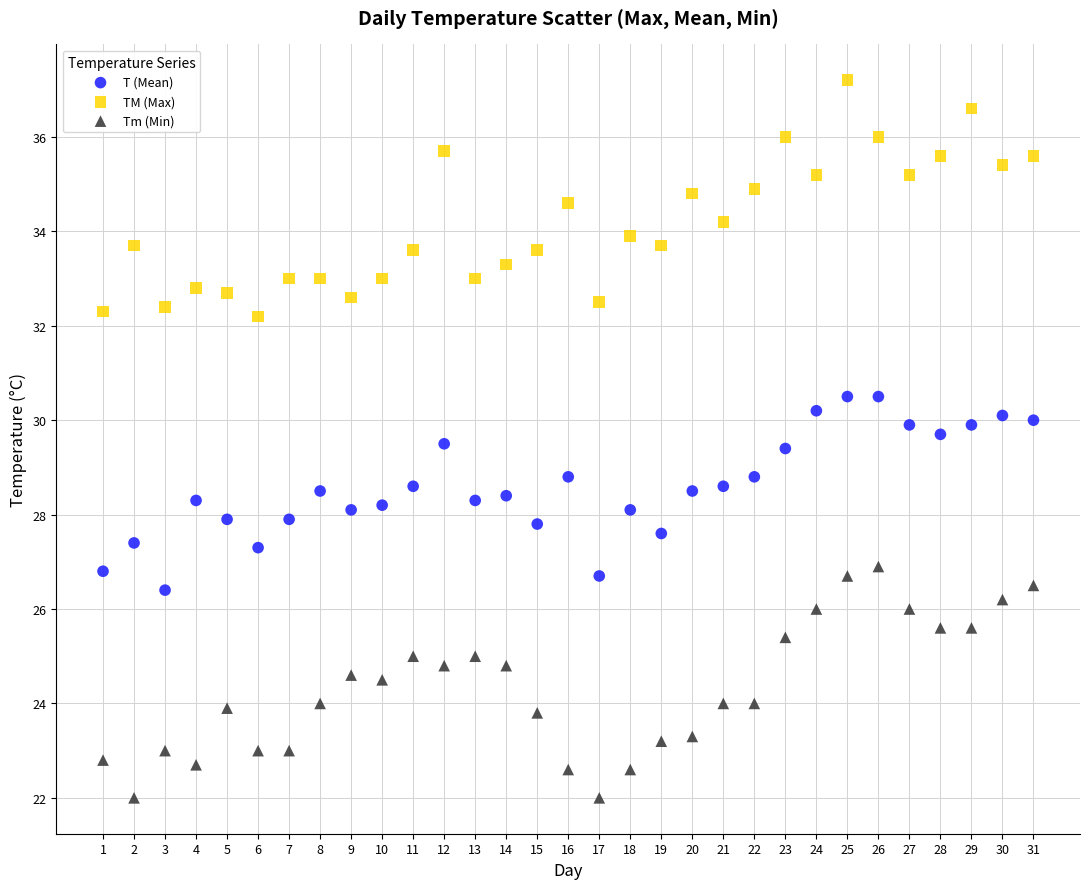

What are all the series names shown in the legend?

T (Mean), TM (Max), Tm (Min)